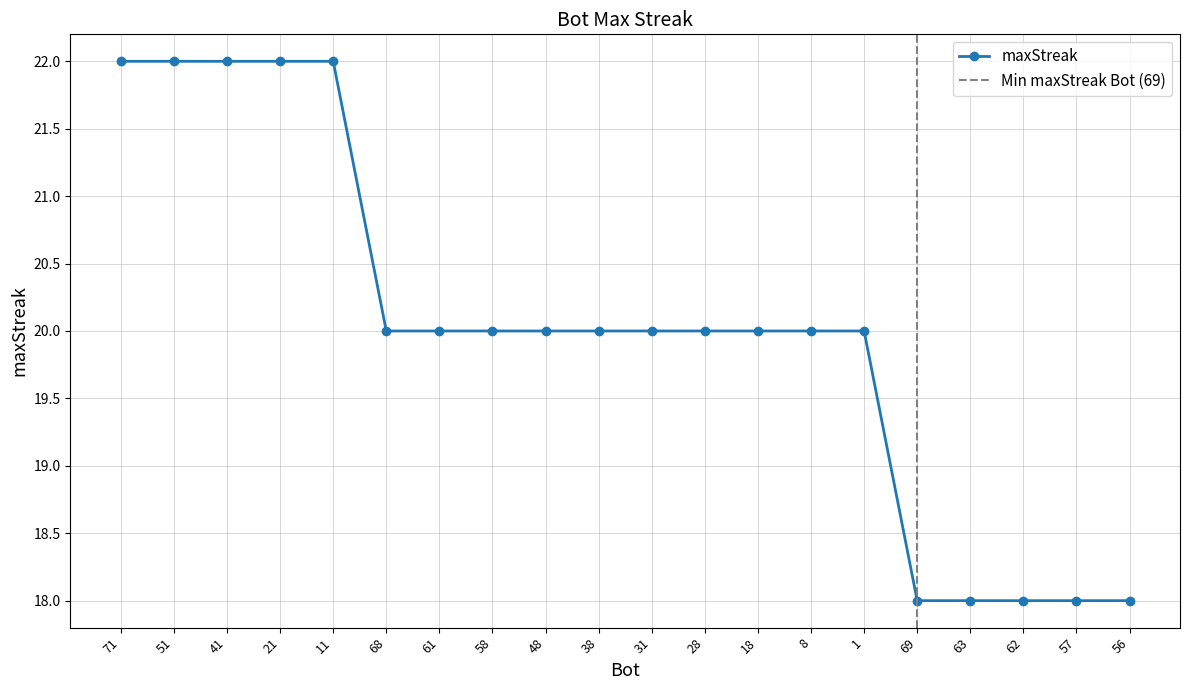

Count the values in the range 20 to 22.

15